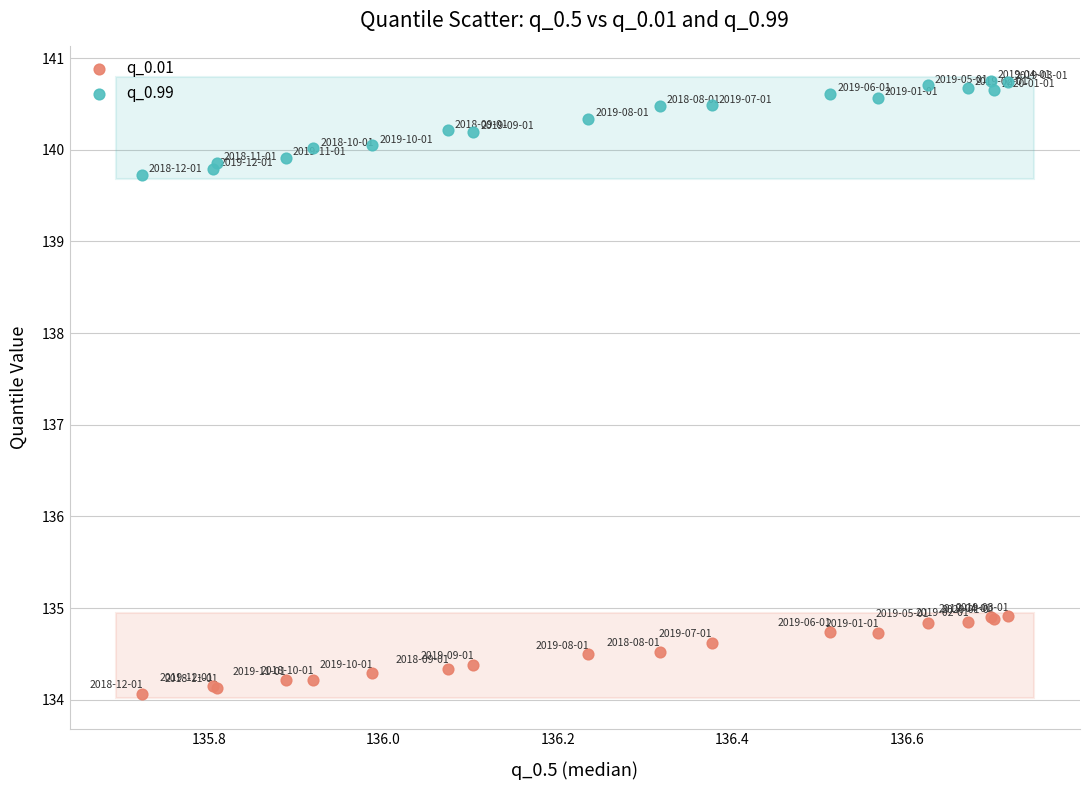

What are all the series names shown in the legend?

q_0.01, q_0.99